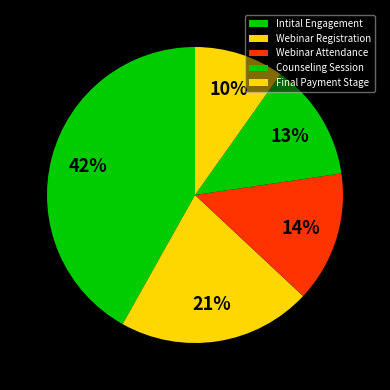

To the nearest percent, what percentage of the pie is Intital Engagement?

42%